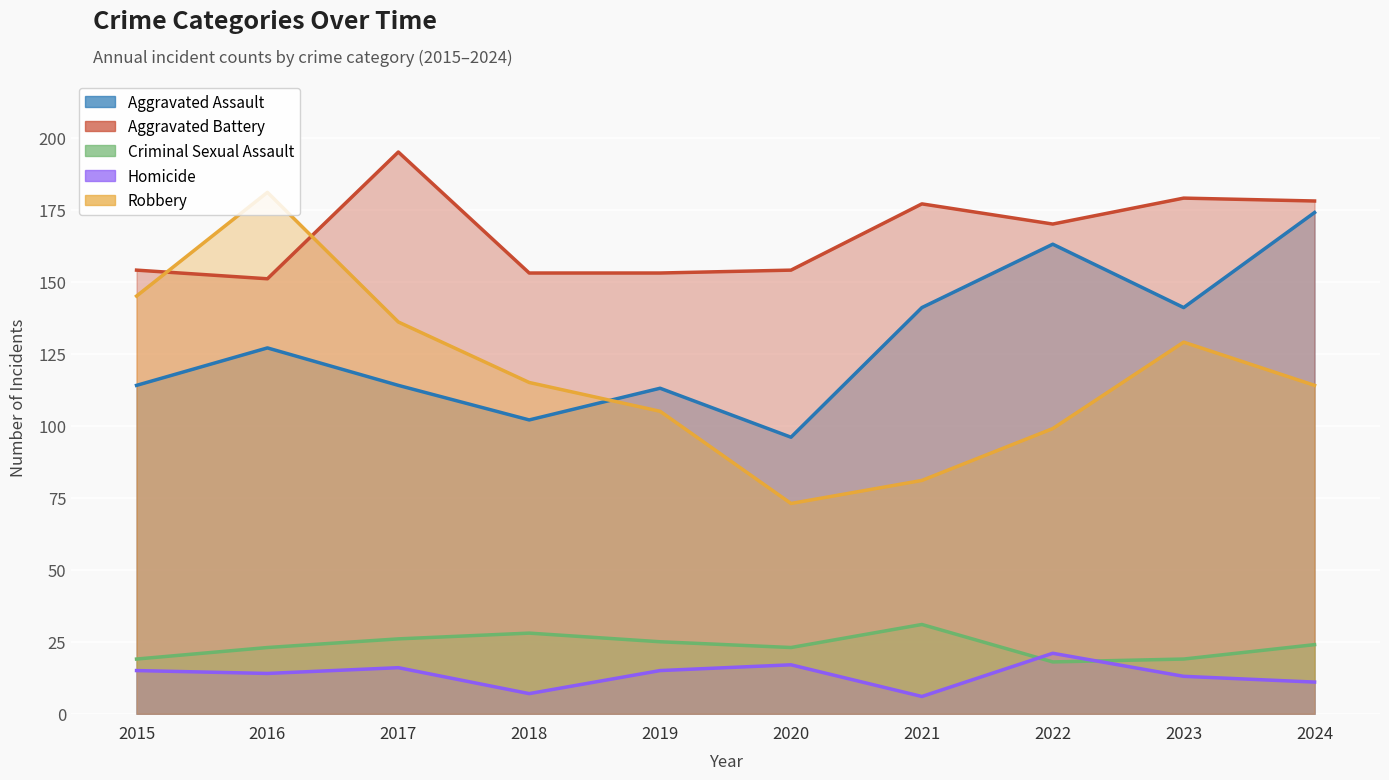

How many lines are shown in the chart?

5